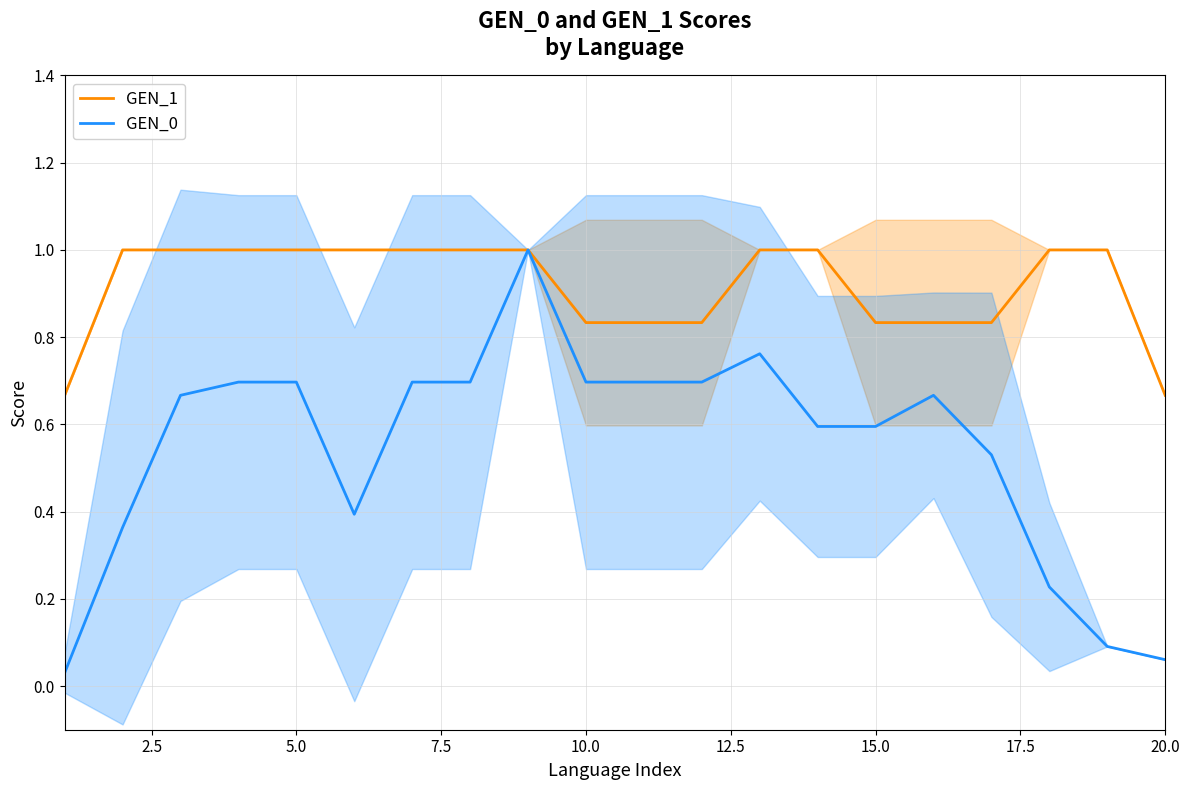

Which series has the widest spread of values?

GEN_0